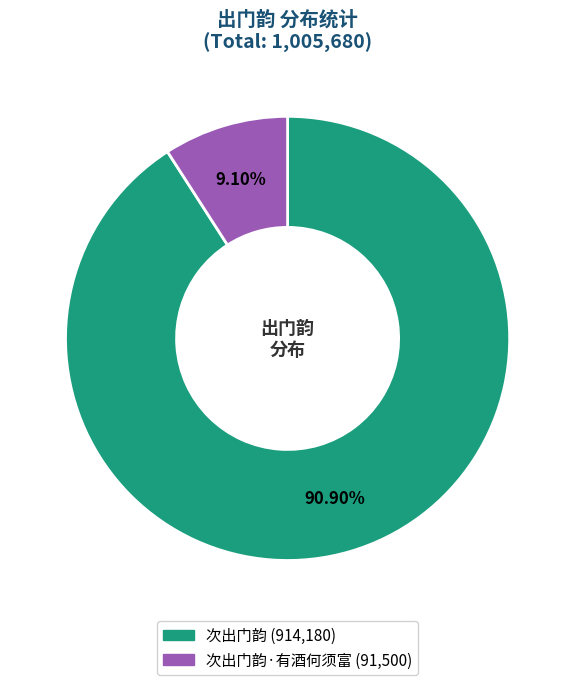

Does any single category account for the majority?

Yes